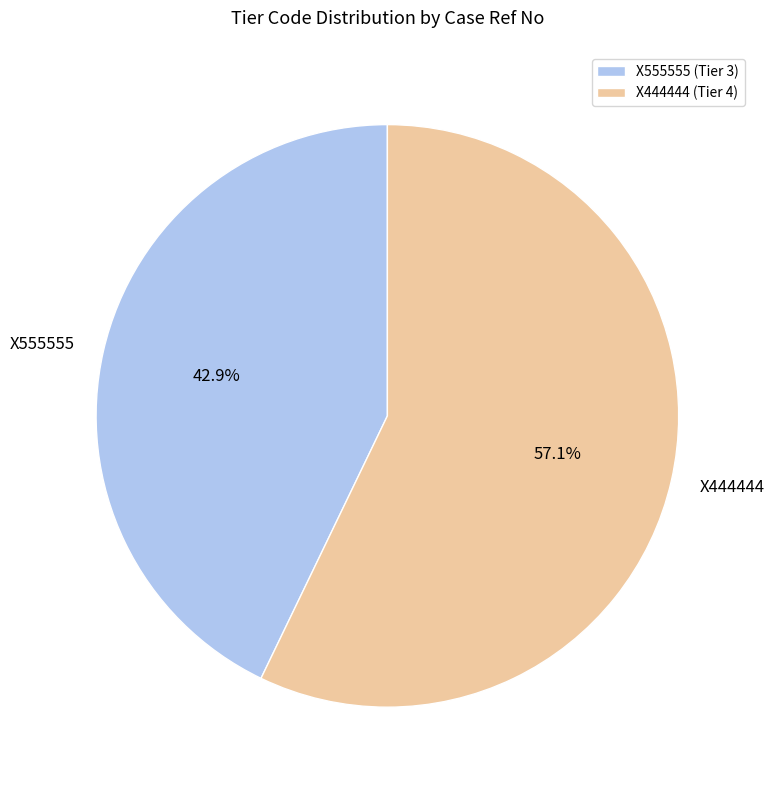

Which has a higher value, X444444 or X555555?

X444444